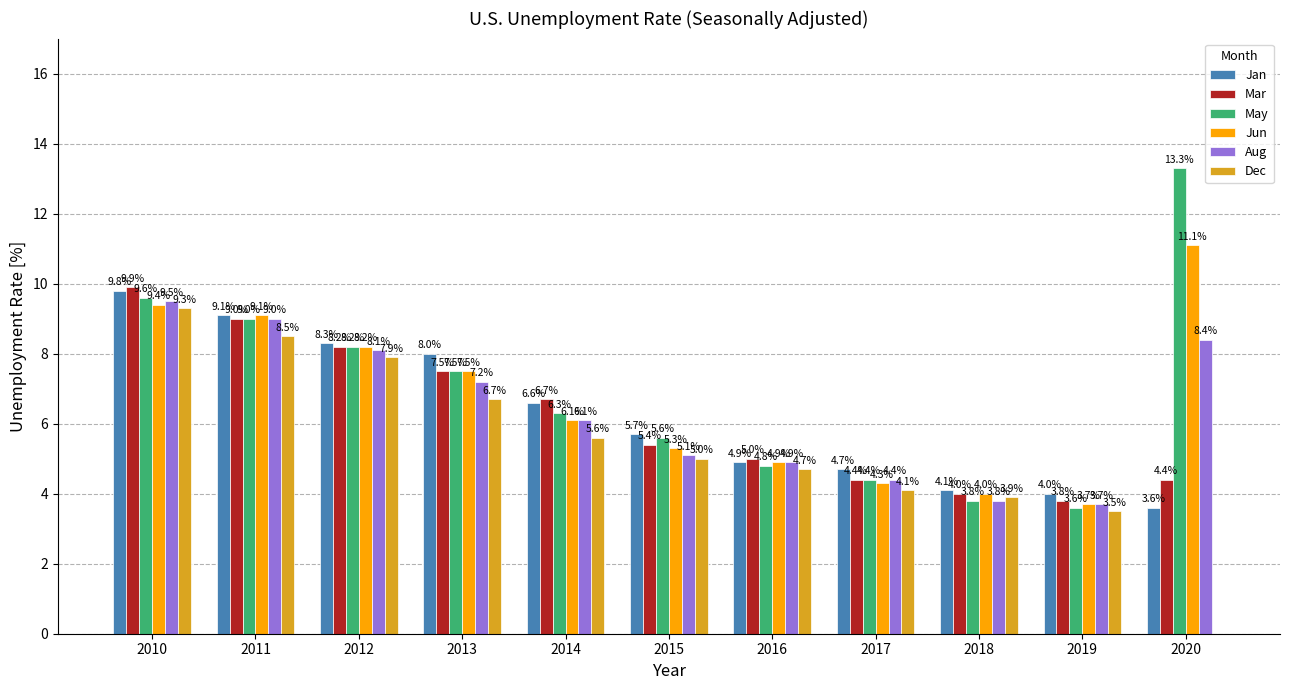

The Jan series shows 4.9 at 2016. True or false?

True